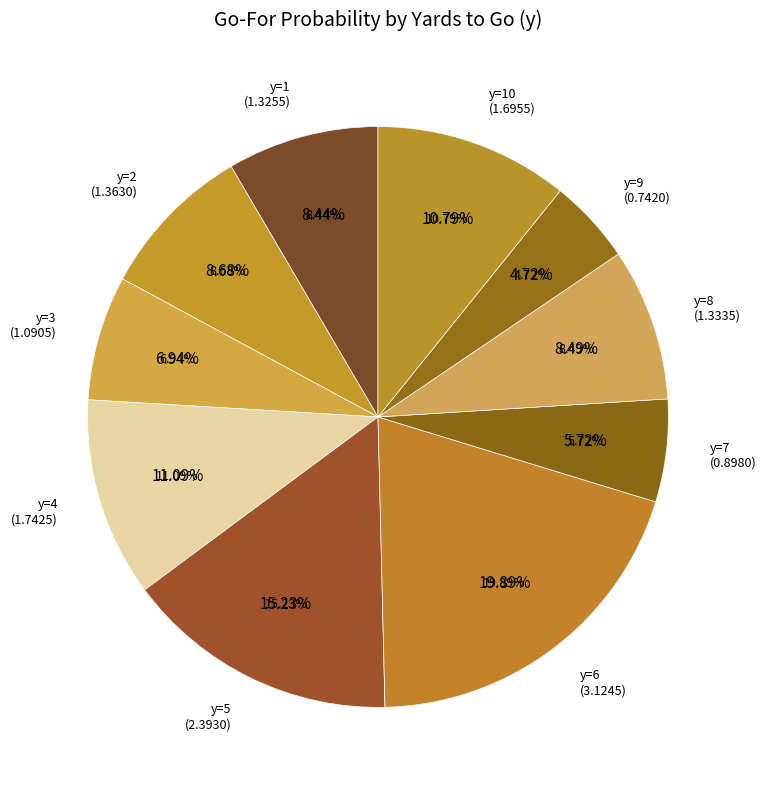

What portion of the pie excludes y=2?

91.3%